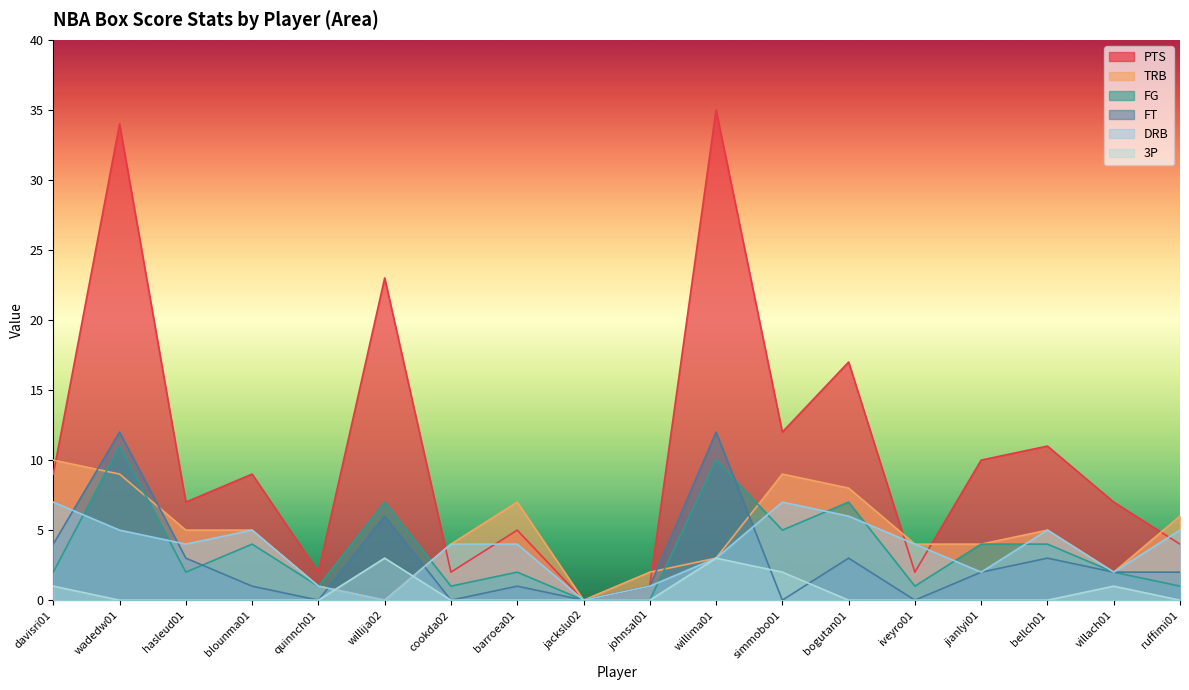

How many interior local valleys does the FG series have?

5